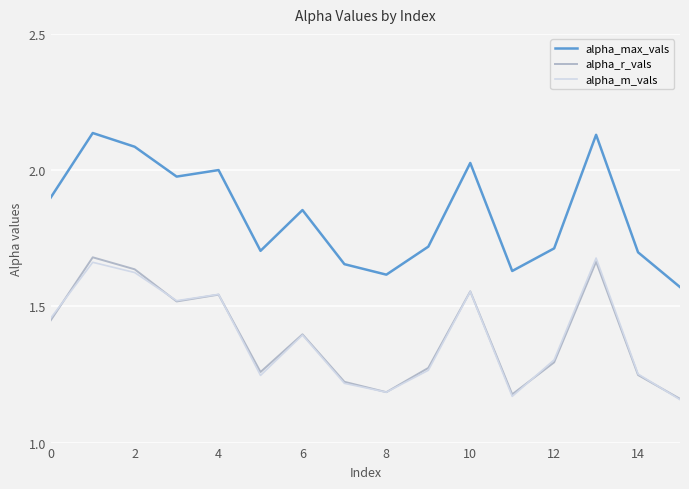

What is the difference between the maximum and minimum values in the alpha_max_vals series?

0.6